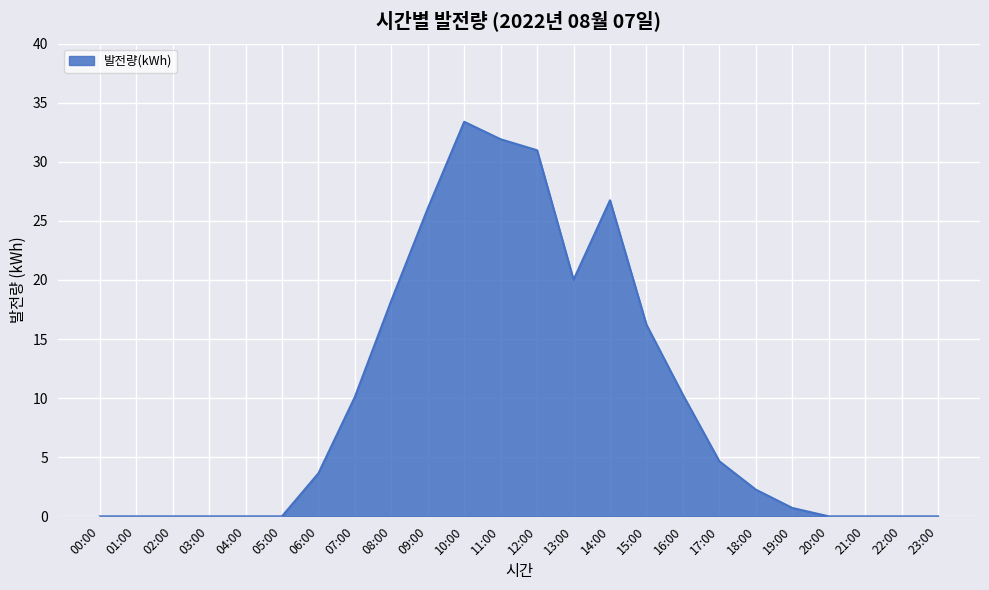

What is the change in value from 05:00 to 11:00?

+31.9